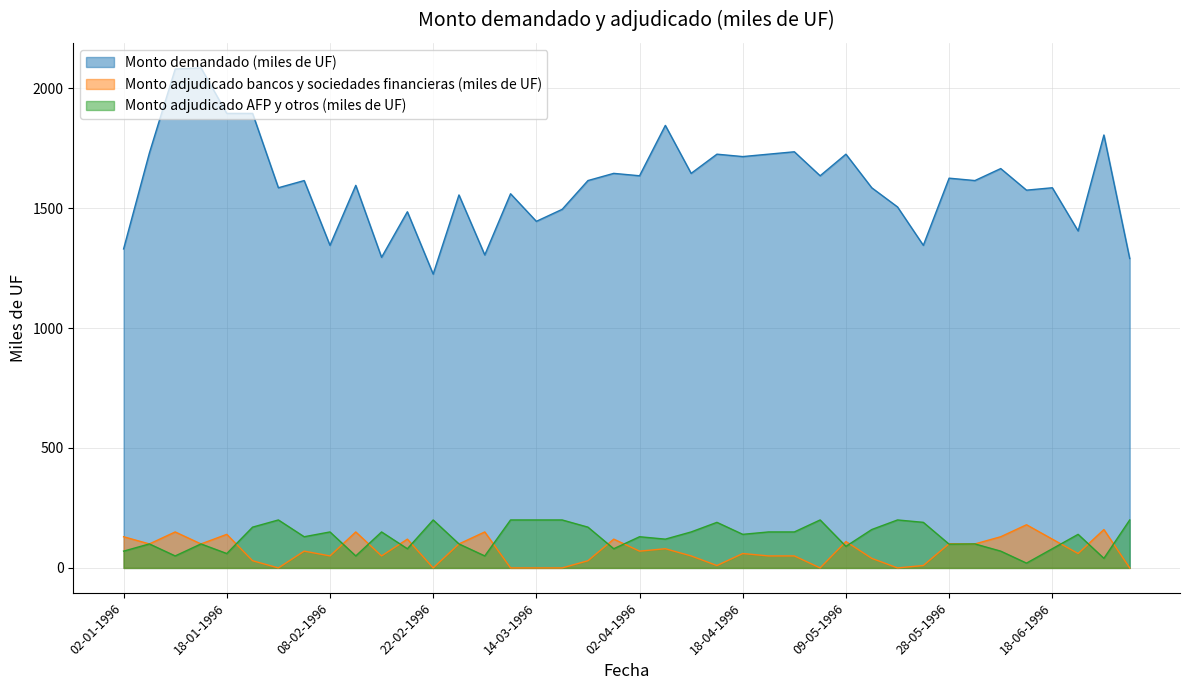

Which label corresponds to the largest value in the chart?

16-01-1996